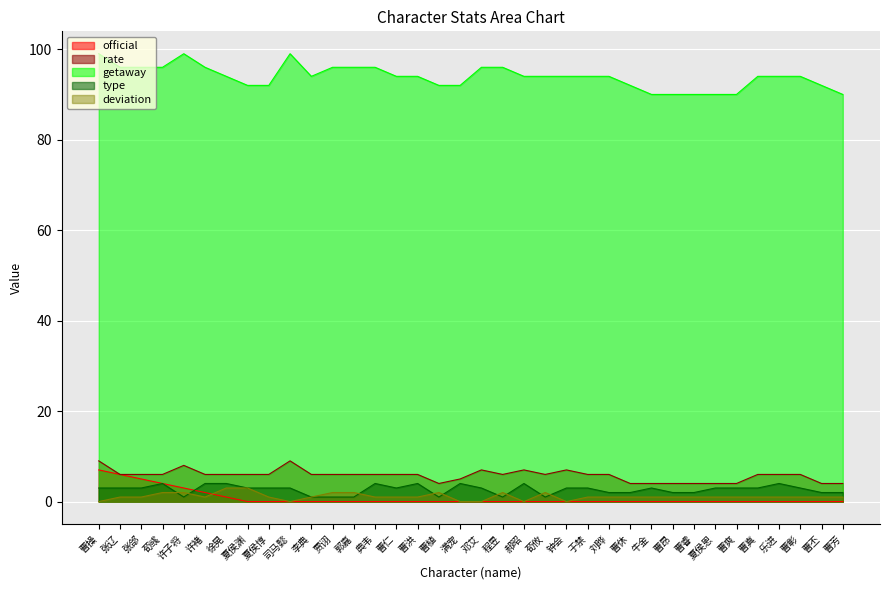

Reading right to left, list all the values displayed in this chart.

official: 曹芳=0	曹丕=0	曹彰=0	乐进=0	曹真=0	曹爽=0	夏侯恩=0	曹睿=0	曹昂=0	牛金=0	曹休=0	刘晔=0	于禁=0	钟会=0	荀攸=0	郝昭=0	程昱=0	邓艾=0	满宠=0	曹植=0	曹洪=0	曹仁=0	典韦=0	郭嘉=0	贾诩=0	李典=0	司马懿=0	夏侯惇=0	夏侯渊=0	徐晃=1	许褚=2	许子将=3	荀彧=4	张郃=5	张辽=6	曹操=7
rate: 曹芳=4	曹丕=4	曹彰=6	乐进=6	曹真=6	曹爽=4	夏侯恩=4	曹睿=4	曹昂=4	牛金=4	曹休=4	刘晔=6	于禁=6	钟会=7	荀攸=6	郝昭=7	程昱=6	邓艾=7	满宠=5	曹植=4	曹洪=6	曹仁=6	典韦=6	郭嘉=6	贾诩=6	李典=6	司马懿=9	夏侯惇=6	夏侯渊=6	徐晃=6	许褚=6	许子将=8	荀彧=6	张郃=6	张辽=6	曹操=9
getaway: 曹芳=90	曹丕=92	曹彰=94	乐进=94	曹真=94	曹爽=90	夏侯恩=90	曹睿=90	曹昂=90	牛金=90	曹休=92	刘晔=94	于禁=94	钟会=94	荀攸=94	郝昭=94	程昱=96	邓艾=96	满宠=92	曹植=92	曹洪=94	曹仁=94	典韦=96	郭嘉=96	贾诩=96	李典=94	司马懿=99	夏侯惇=92	夏侯渊=92	徐晃=94	许褚=96	许子将=99	荀彧=96	张郃=96	张辽=96	曹操=99
type: 曹芳=2	曹丕=2	曹彰=3	乐进=4	曹真=3	曹爽=3	夏侯恩=3	曹睿=2	曹昂=2	牛金=3	曹休=2	刘晔=2	于禁=3	钟会=3	荀攸=1	郝昭=4	程昱=1	邓艾=3	满宠=4	曹植=1	曹洪=4	曹仁=3	典韦=4	郭嘉=1	贾诩=1	李典=1	司马懿=3	夏侯惇=3	夏侯渊=3	徐晃=4	许褚=4	许子将=1	荀彧=4	张郃=3	张辽=3	曹操=3
deviation: 曹芳=1	曹丕=1	曹彰=1	乐进=1	曹真=1	曹爽=1	夏侯恩=1	曹睿=1	曹昂=1	牛金=1	曹休=1	刘晔=1	于禁=1	钟会=0	荀攸=2	郝昭=0	程昱=2	邓艾=0	满宠=0	曹植=2	曹洪=1	曹仁=1	典韦=1	郭嘉=2	贾诩=2	李典=1	司马懿=0	夏侯惇=1	夏侯渊=3	徐晃=3	许褚=1	许子将=2	荀彧=2	张郃=1	张辽=1	曹操=0